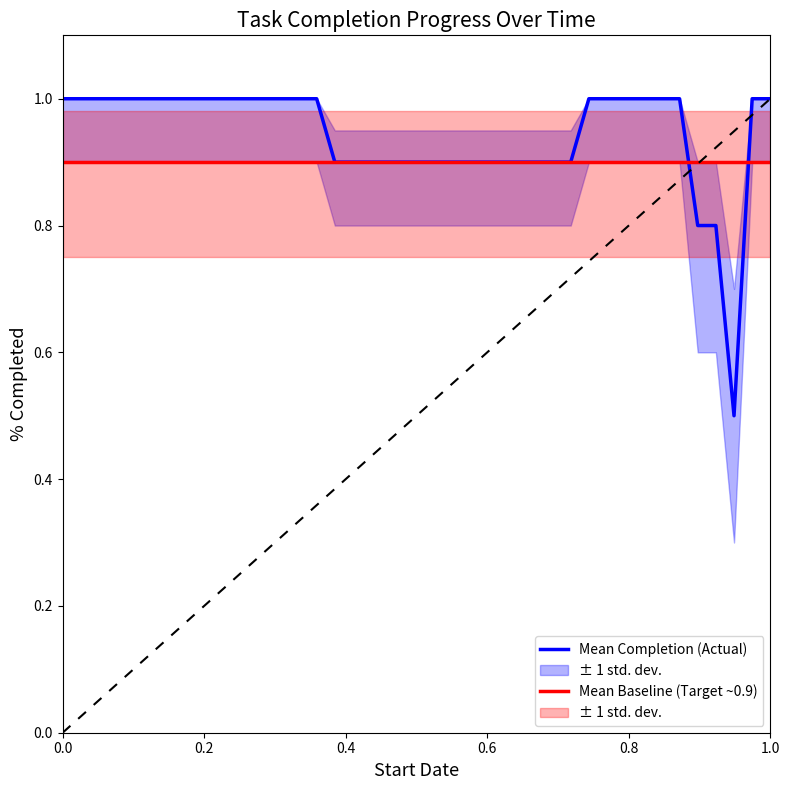

True or false: Mean Baseline (Target ~0.9) and Mean Completion (Actual) cross at least once.

True